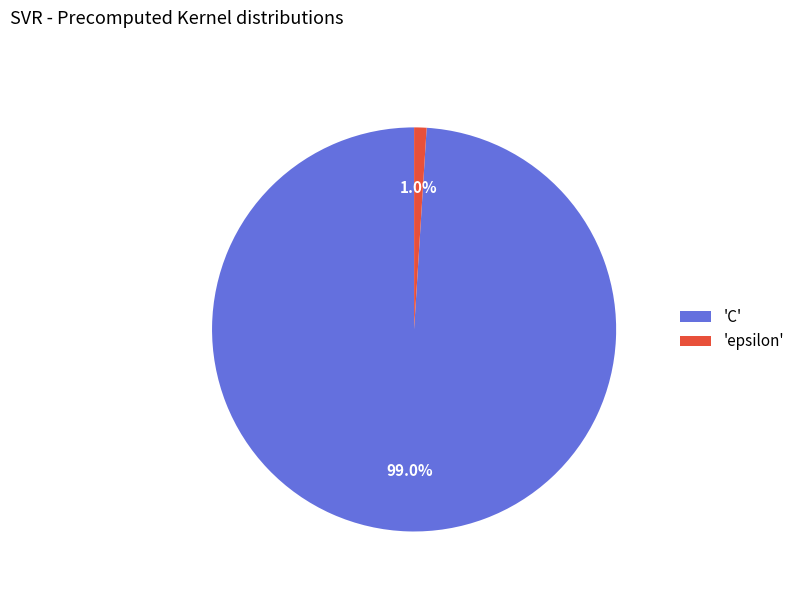

Rank the categories by value from highest to lowest.

'C', 'epsilon'